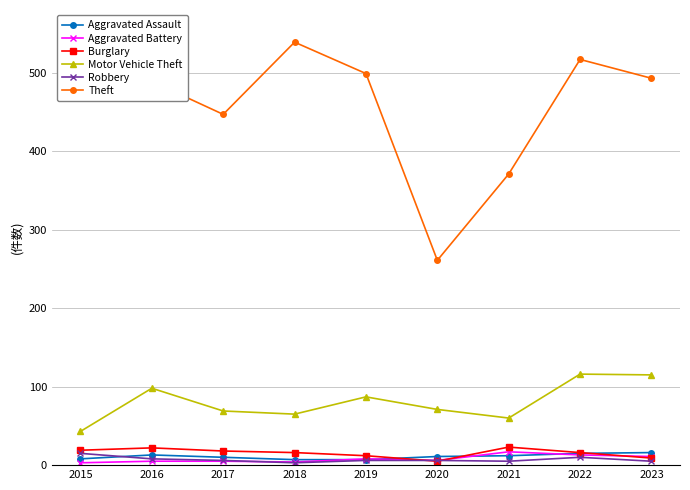

What is the value of the Theft point at the 3rd from the left?

447